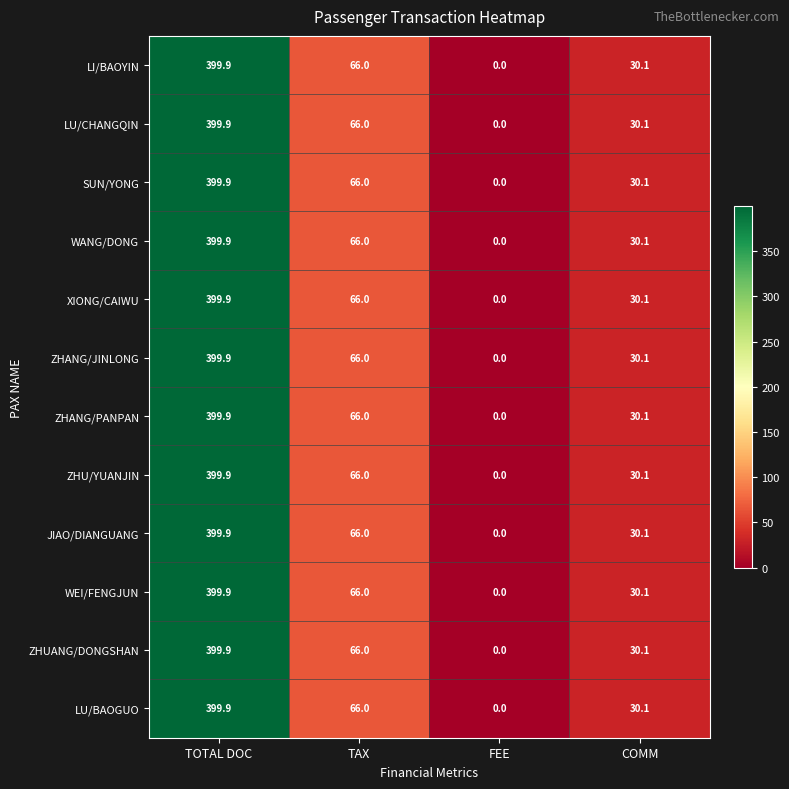

Which category has the lowest value in the LI/BAOYIN series?

FEE